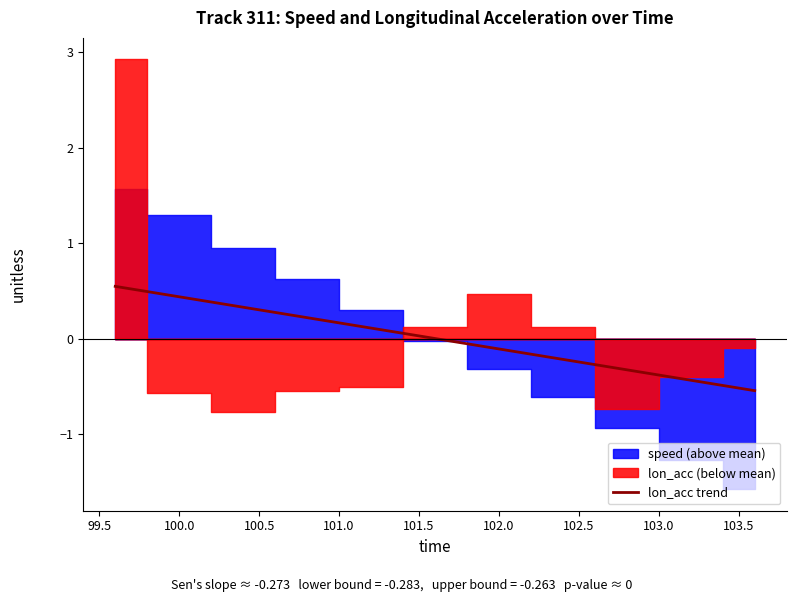

What is the lowest value of the lon_acc trend series?

-0.5